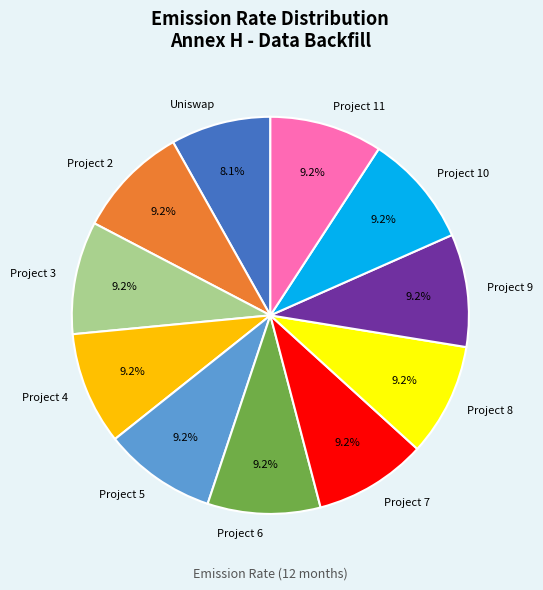

True or false: Project 8 accounts for 18% of the total.

False